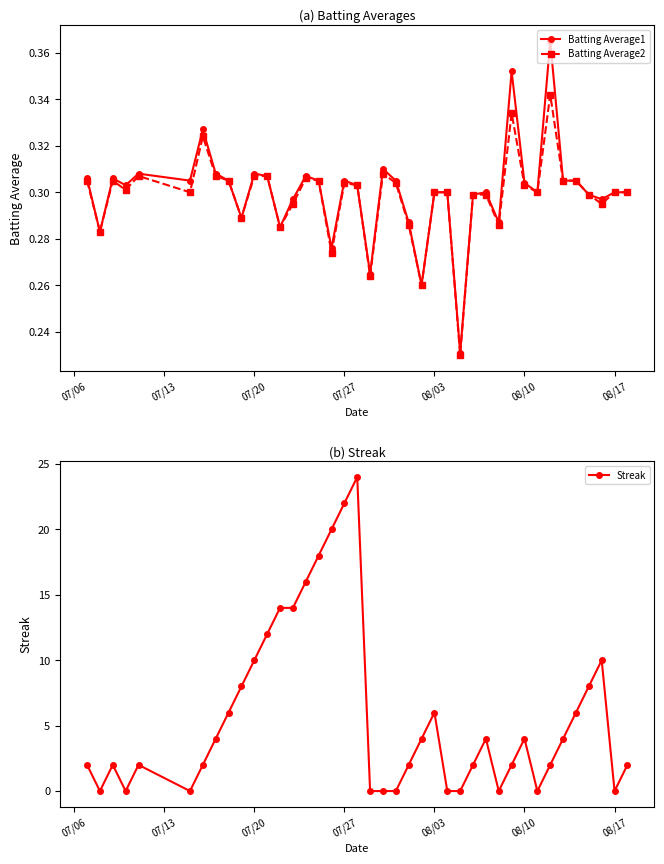

True or false: Streak has more than 0 points higher than both neighbors.

True